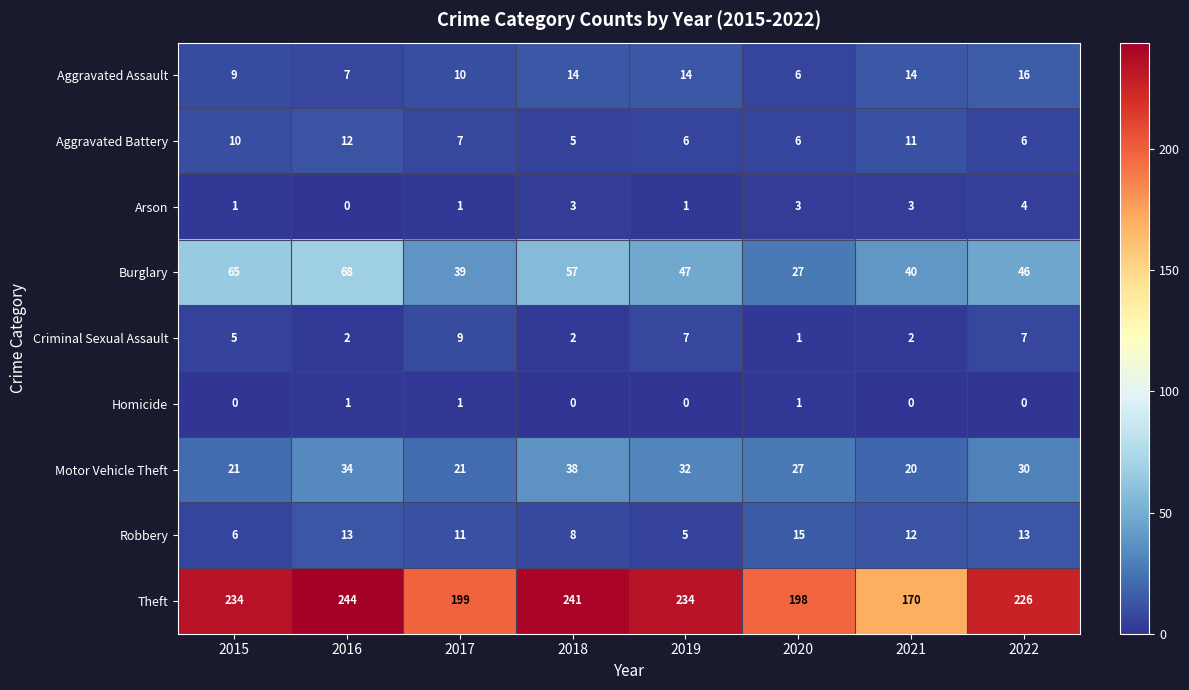

Which series has the largest total across all categories?

Theft